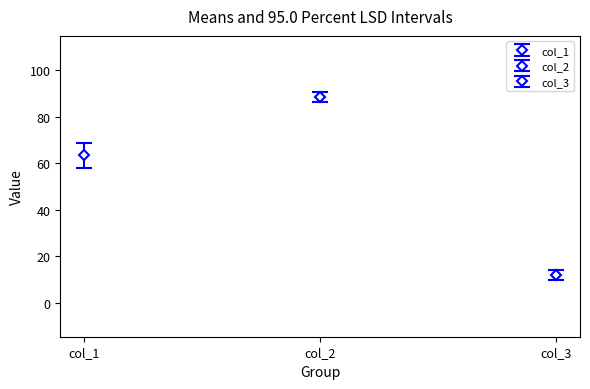

Reading right to left, list all the values displayed in this chart.

col_1: 72	60	49	67	52	75	72	57	65	65
col_2: 90	94	90	86	90	82	88	87	85	91
col_3: 10	6	10	14	10	18	12	13	15	9